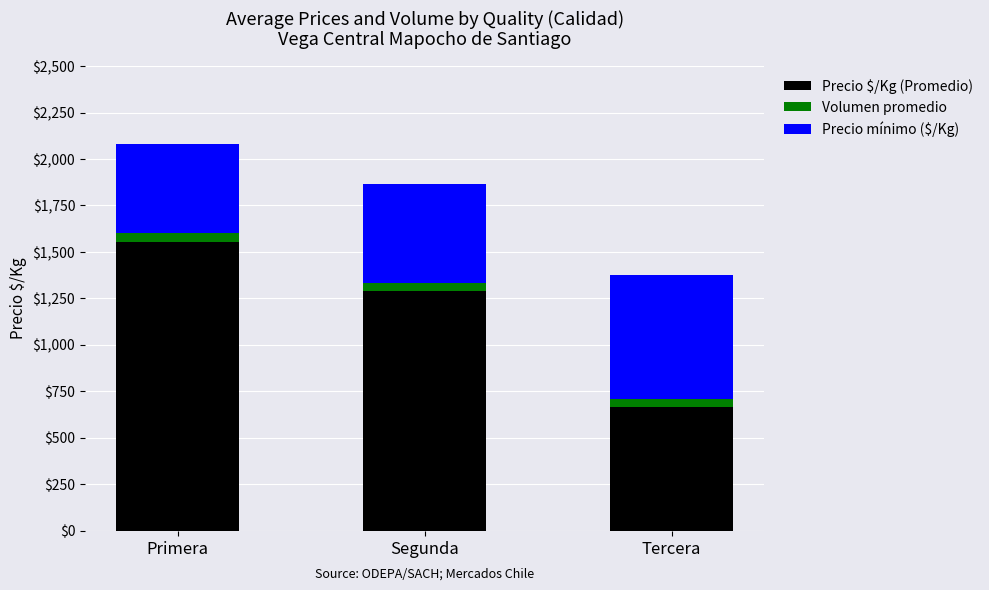

True or false: Precio $/Kg (Promedio) has a value of 581 at Segunda.

False